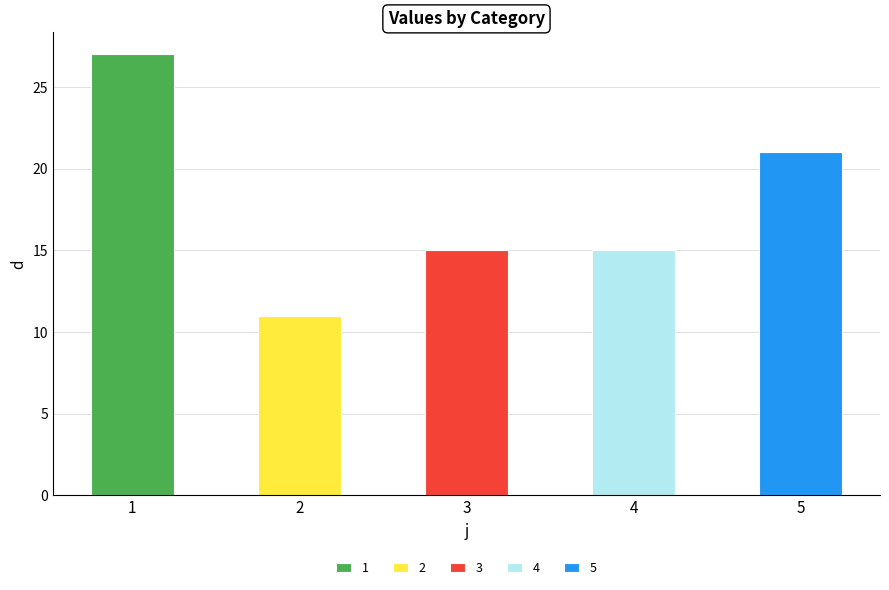

List the labels in order of value, smallest first.

2, 3, 4, 5, 1